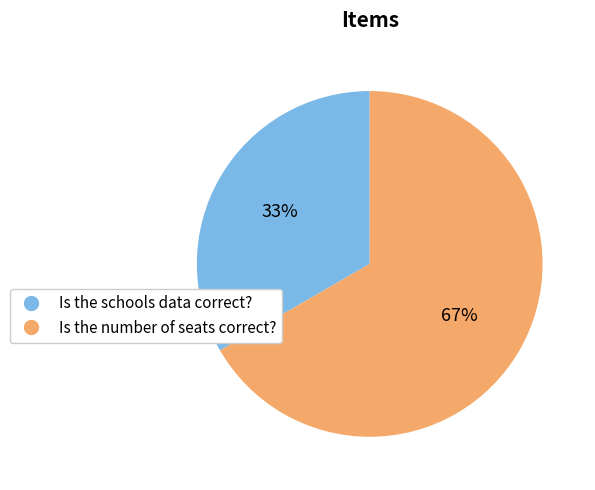

To the nearest percent, what is the combined percentage of Is the number of seats correct? and Is the schools data correct??

100%